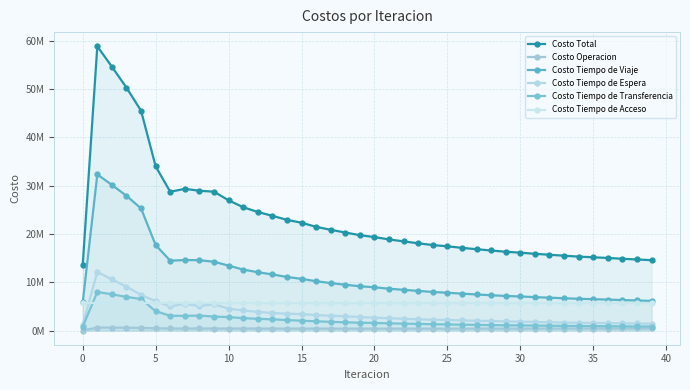

Which has a higher value, 20 or 30?

20